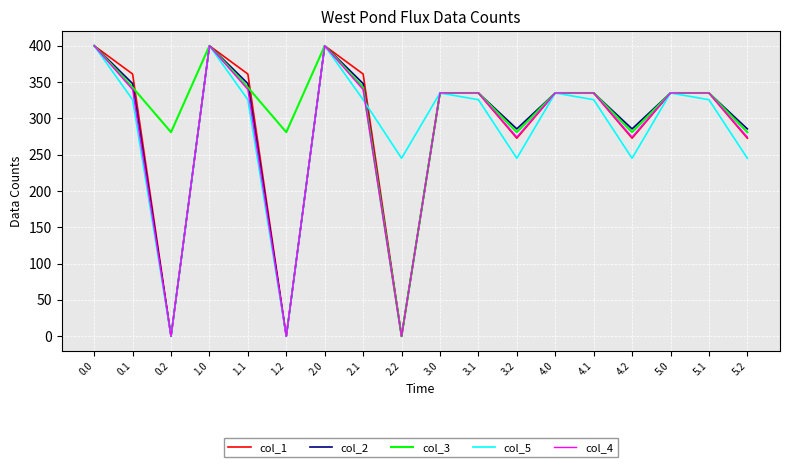

What is the difference between the highest and lowest values at 5.1?

9.3